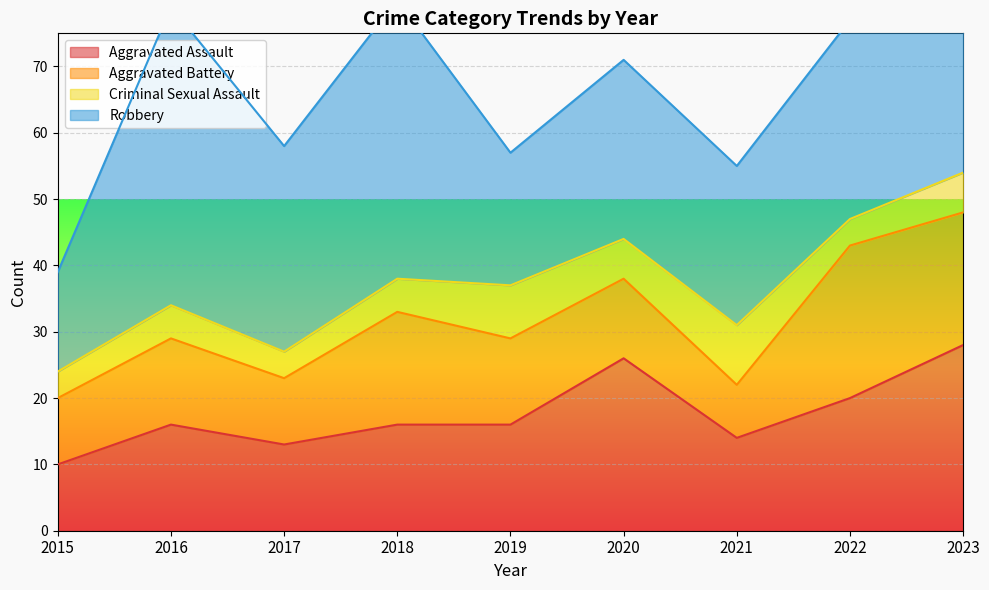

Which series has the largest total across all categories?

Robbery